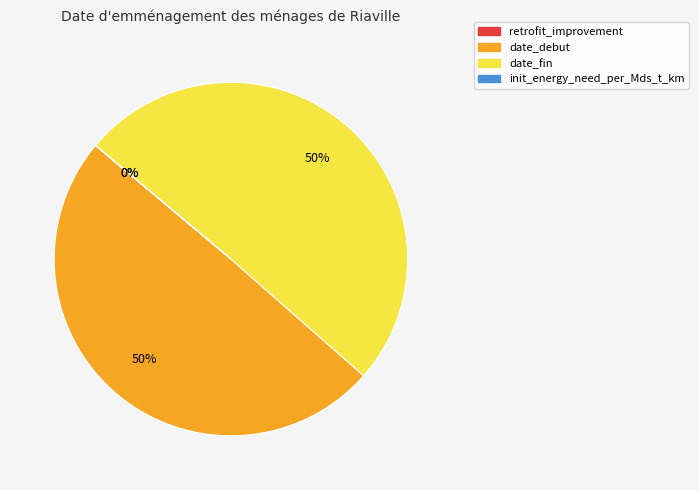

Is it true that date_fin is 45% of the pie?

False